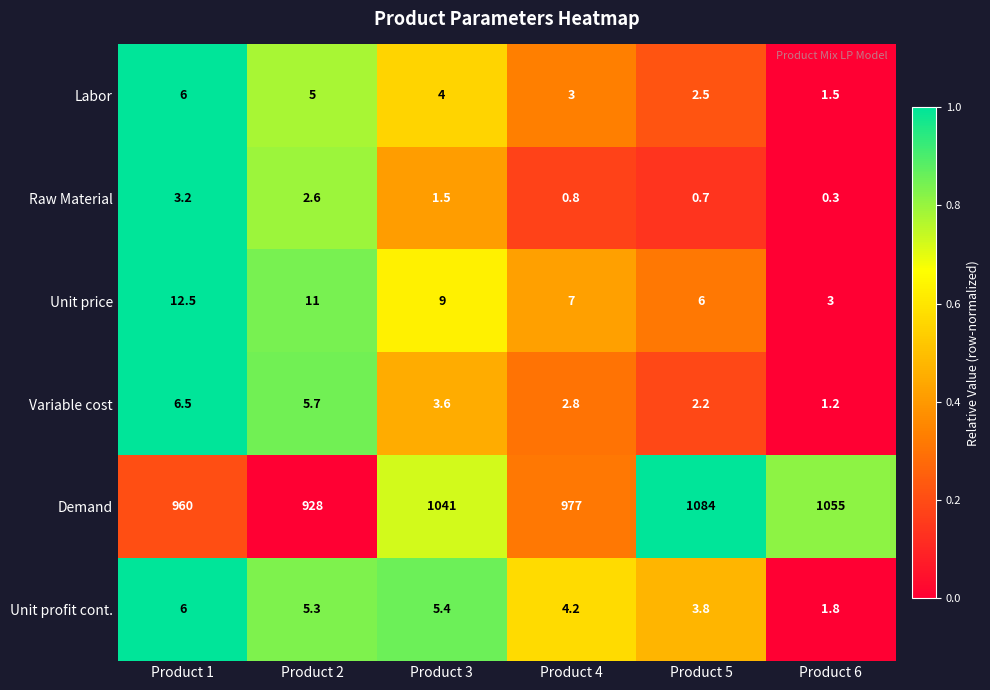

What is the difference between the Unit price values at Product 2 and Product 3?

2.0